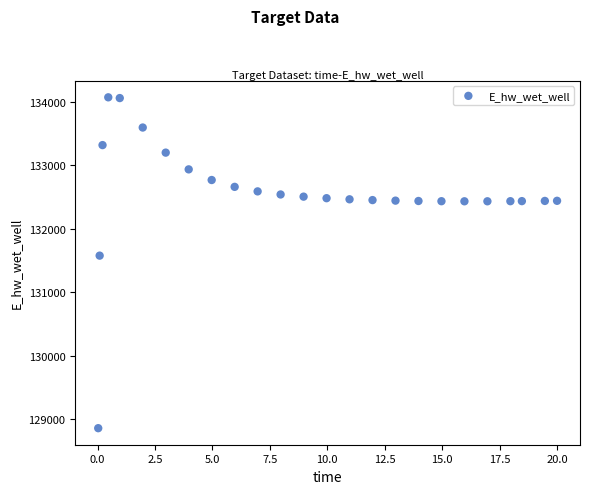

What Y value in the scatter plot is closest to 131467?

131579.1